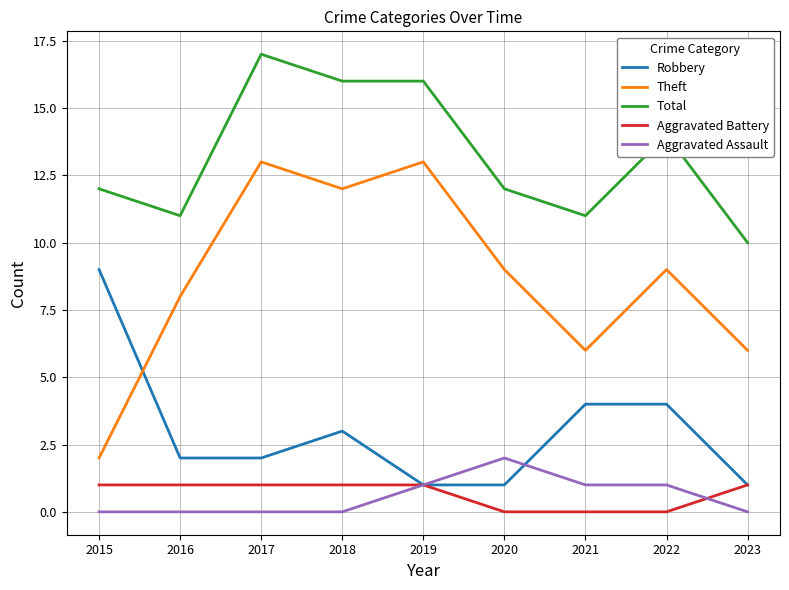

How many distinct data groups are displayed?

5